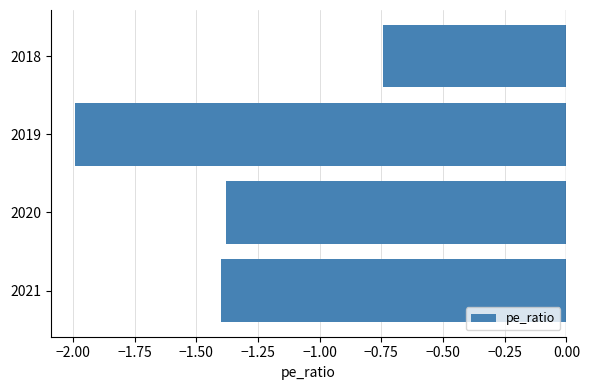

What is the difference between the values at 2019 and 2018?

1.2